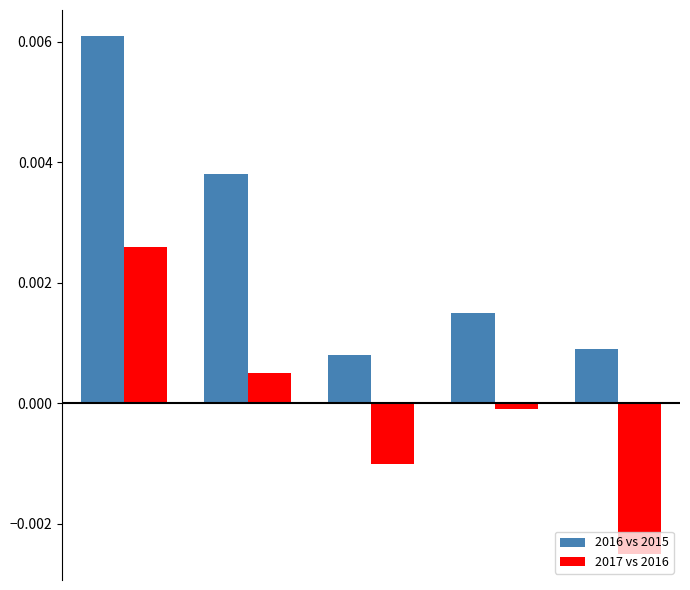

Which series has the widest spread of values?

2016 vs 2015